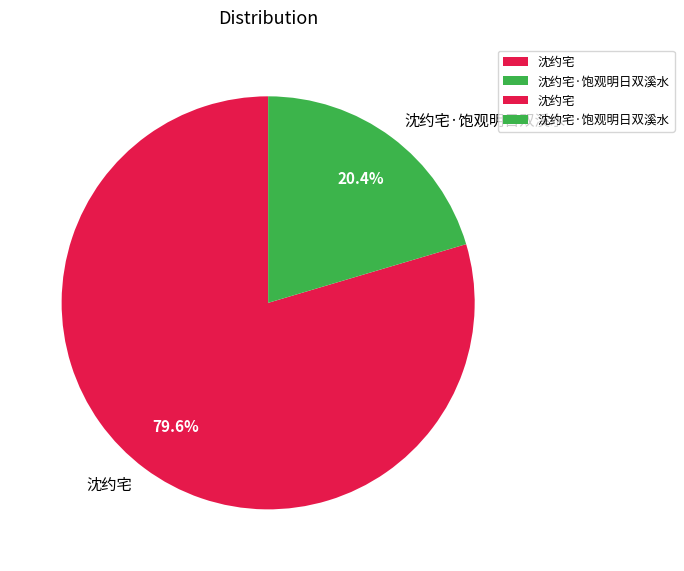

To the nearest percent, what is the combined percentage of 沈约宅·饱观明日双溪水 and 沈约宅?

100%